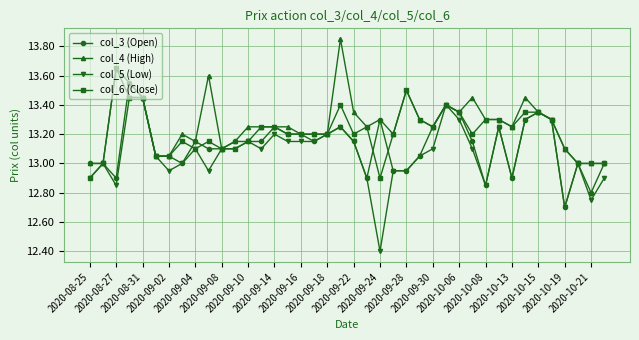

Which series has the largest range (max minus min)?

col_5 (Low)